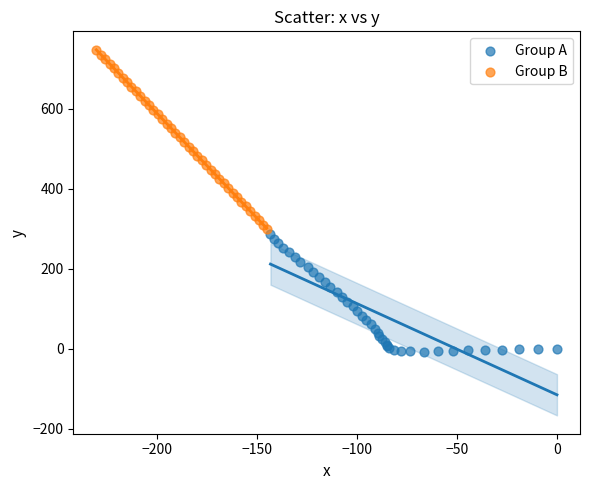

Which series contains the lowest Y value?

Group A